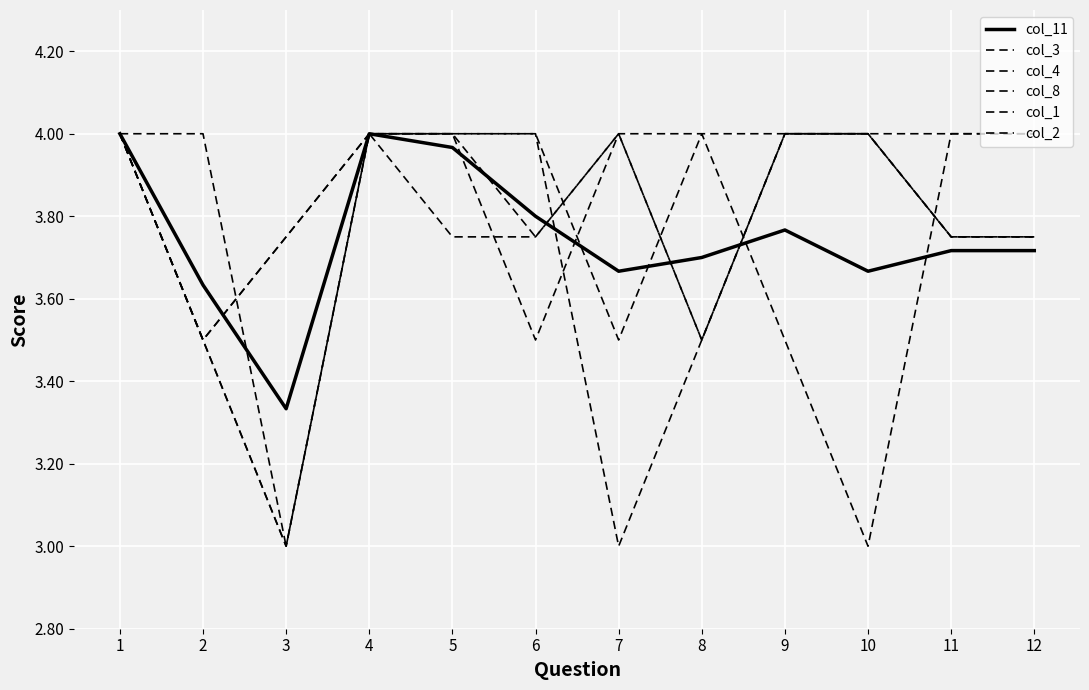

Count the number of data series in this chart.

6